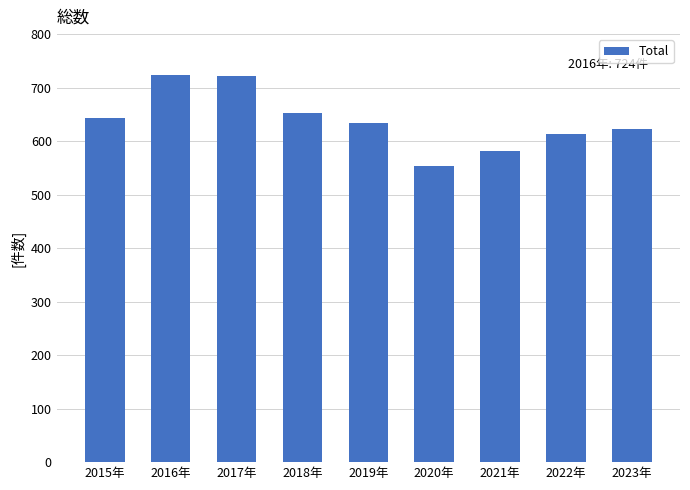

What is the average value?

638